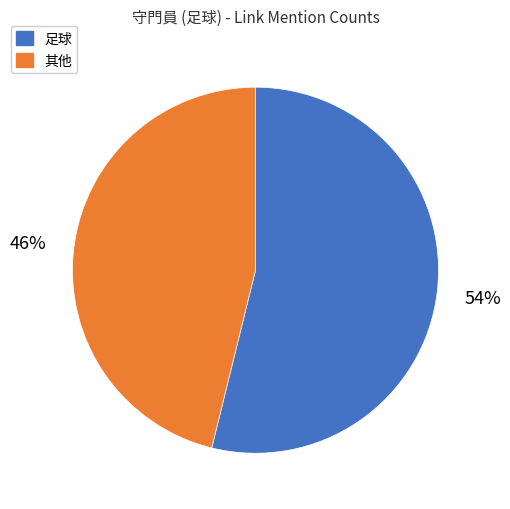

The 足球 slice represents 54% of the pie. True or false?

True